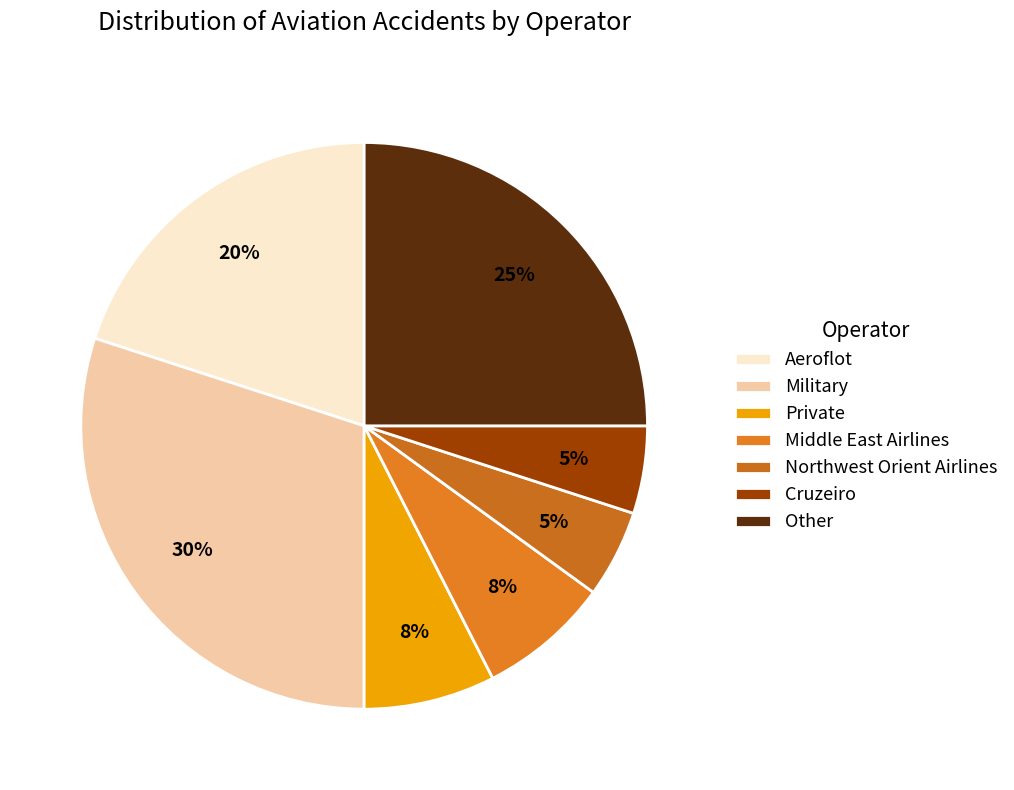

To the nearest percent, what is the difference between the Other and Cruzeiro slice percentages?

20%